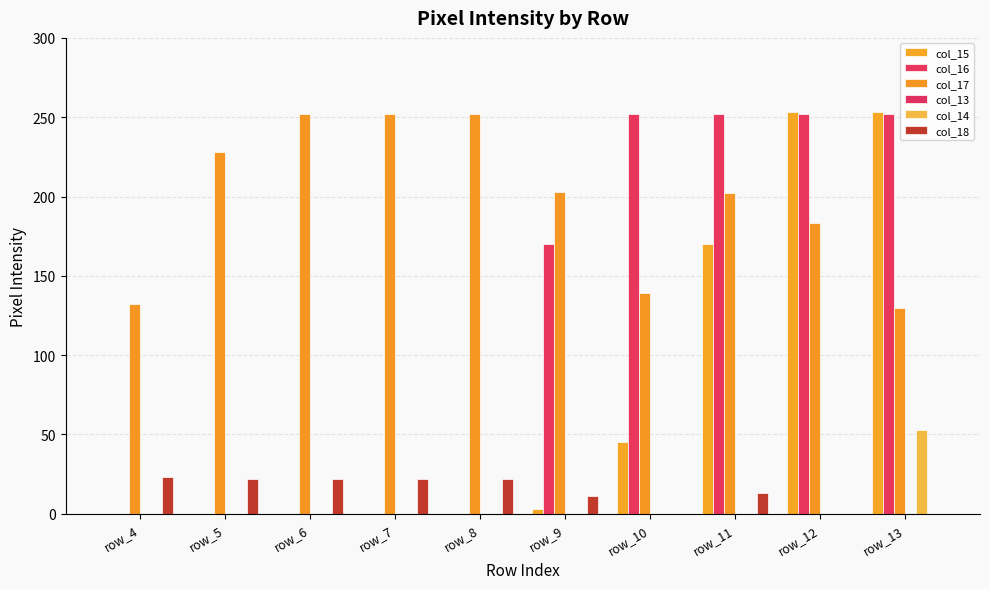

Count the number of data series in this chart.

5